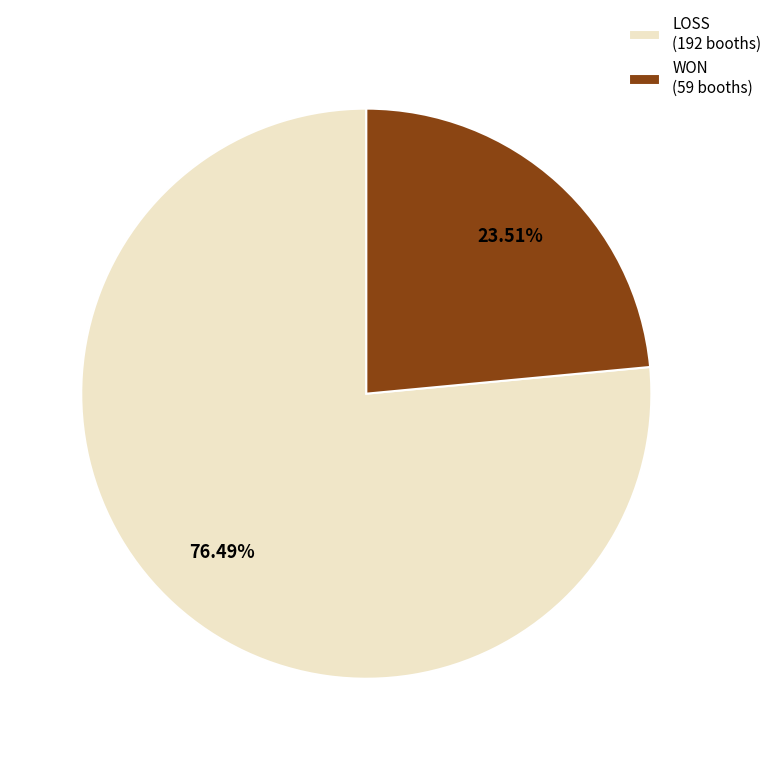

To the nearest percent, what is the average slice percentage?

50%